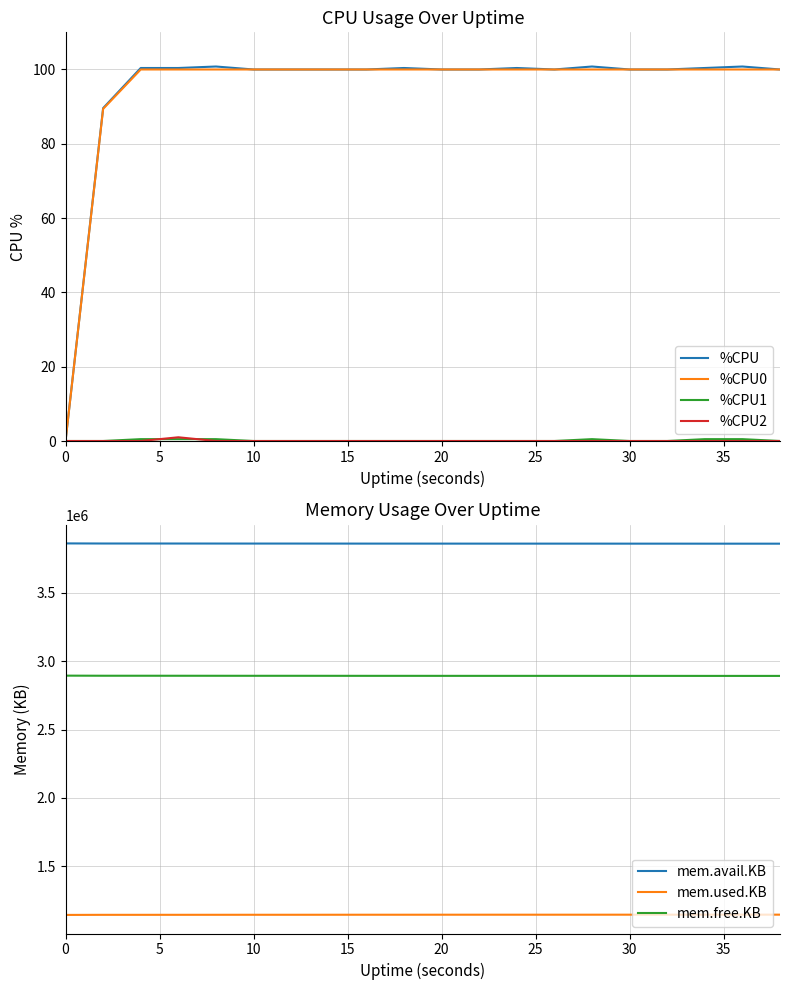

Which series changed the most between 4 and 32?

%CPU1